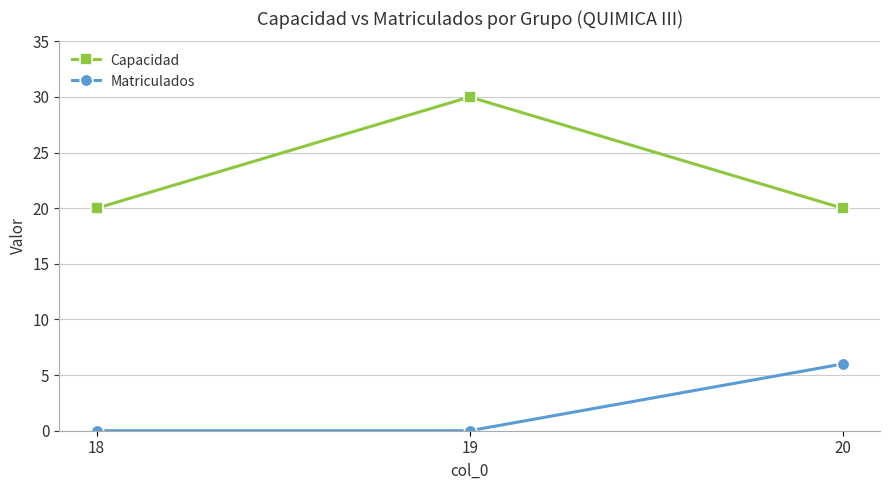

What is the value of the Capacidad point at the 2nd from the left?

30